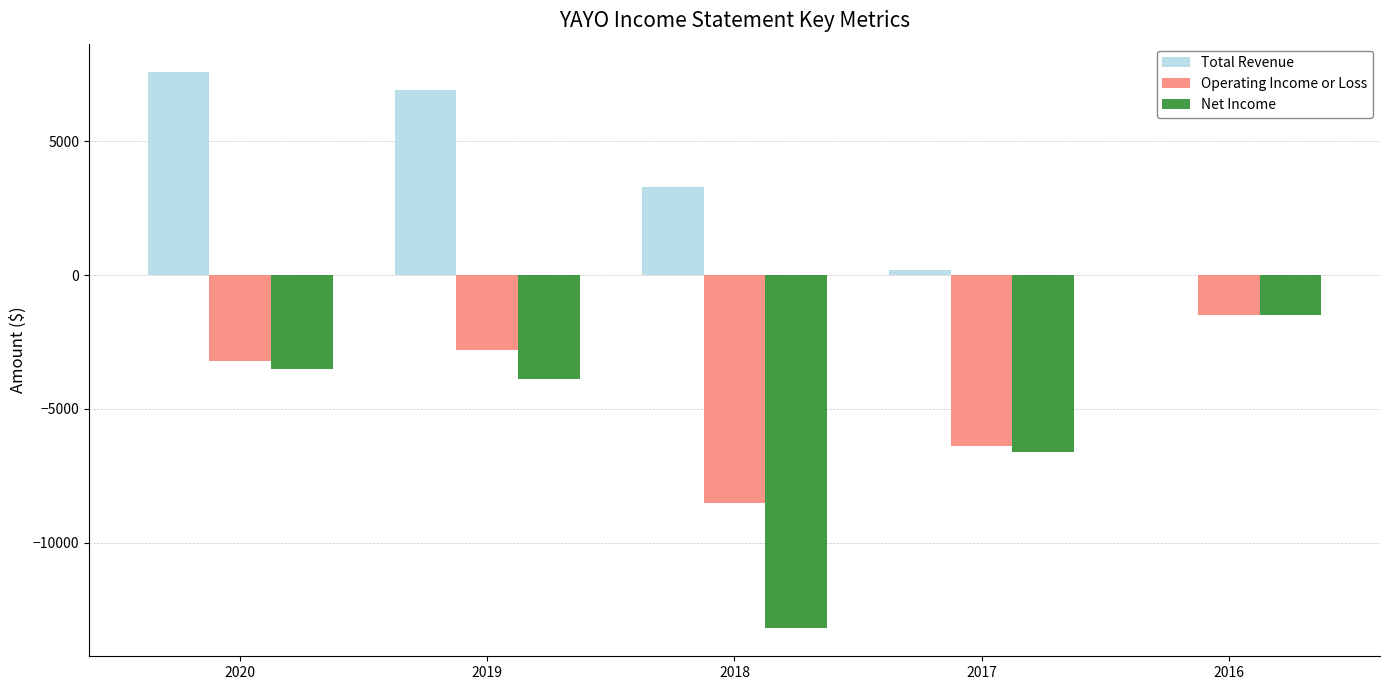

Reading left to right, extract all data points from this chart.

Total Revenue: 7600	6900	3300	200	0
Operating Income or Loss: -3200	-2800	-8500	-6400	-1500
Net Income: -3500	-3900	-13200	-6600	-1500